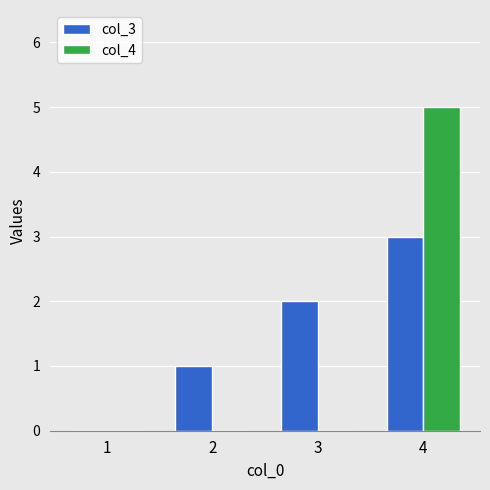

What is the sum of all col_4 values?

5